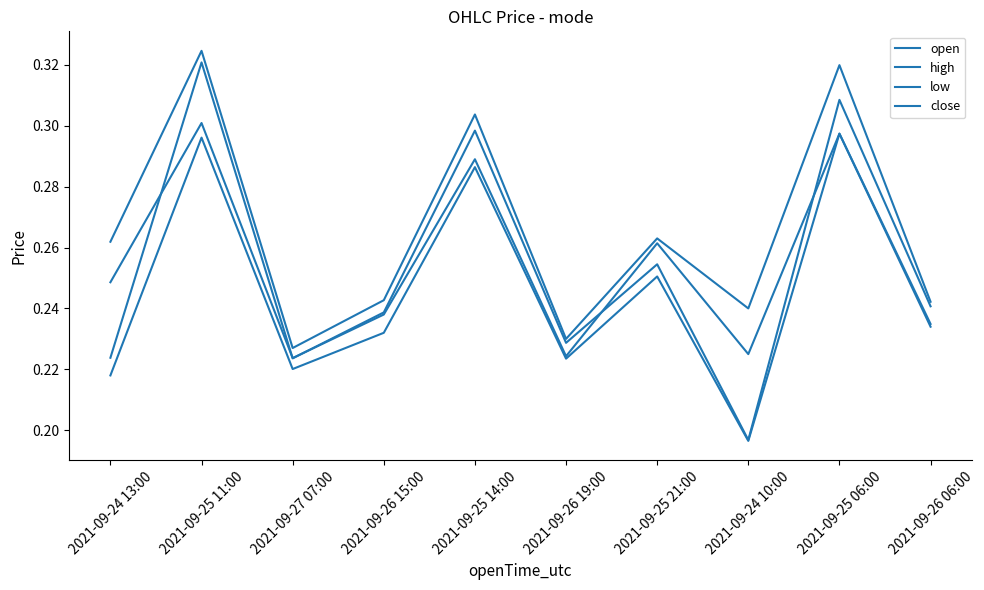

Which label corresponds to the smallest value in the chart?

2021-09-24 10:00